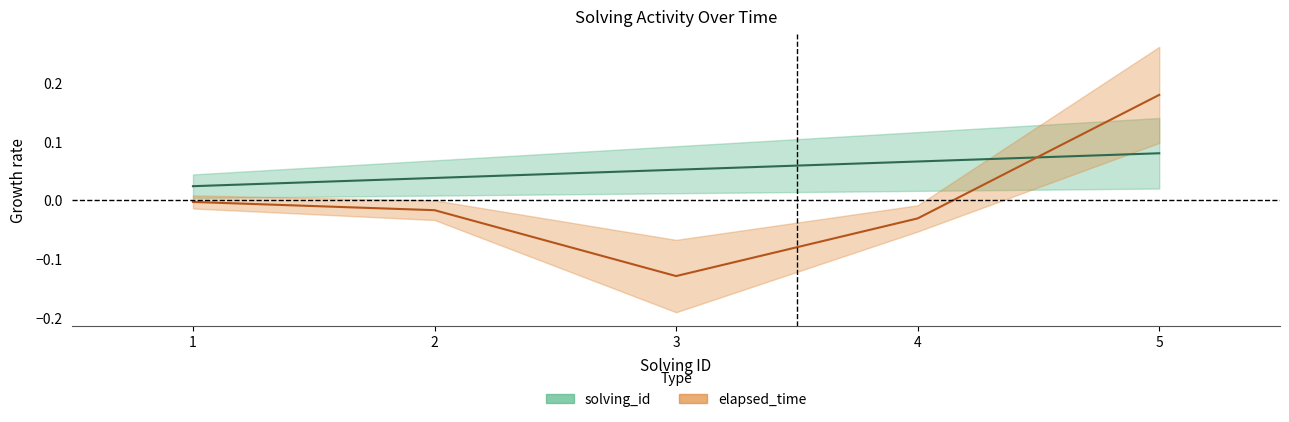

At how many categories does at least one series exceed 0?

5